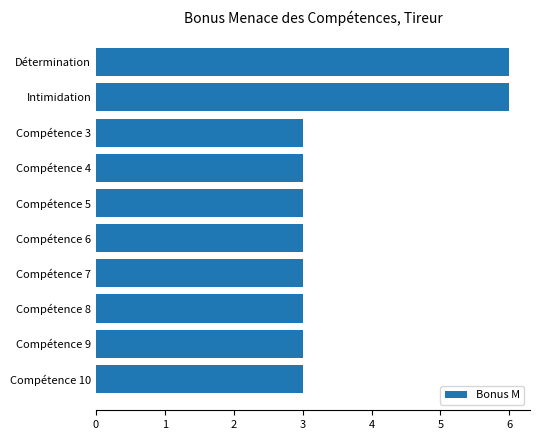

What is the difference between the second highest and second lowest values?

3